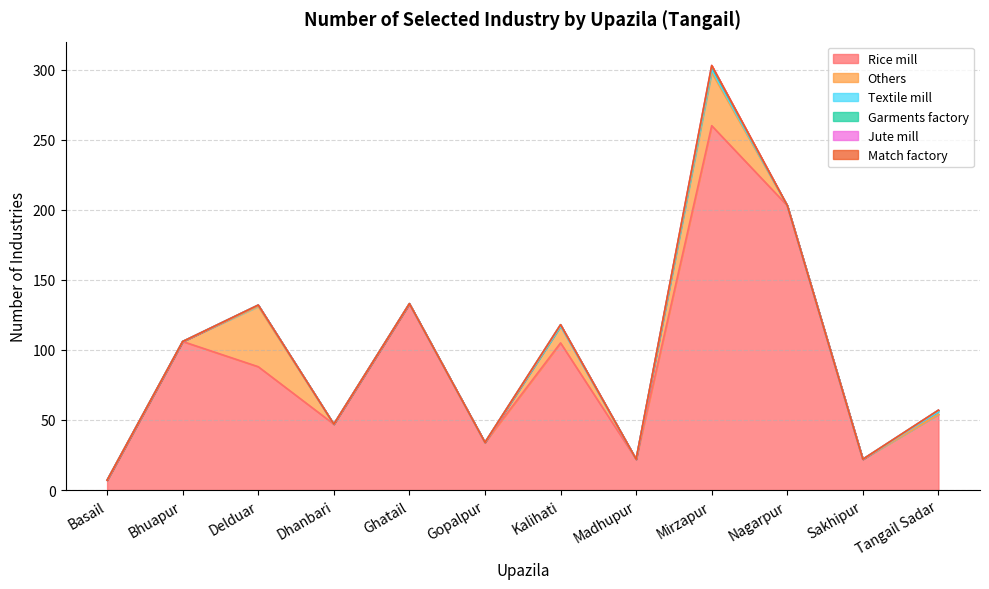

What position from the right is Ghatail?

8